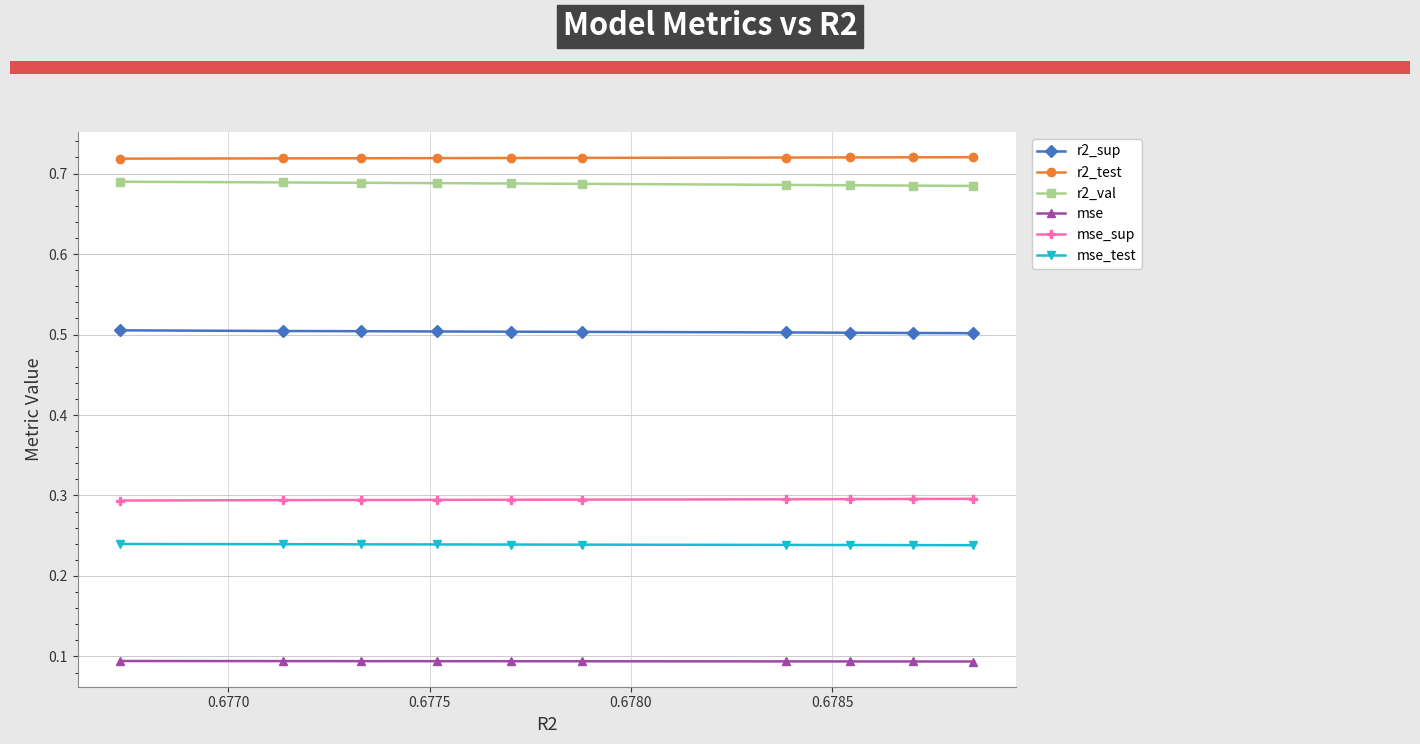

True or false: r2_test and mse intersect in this chart.

False